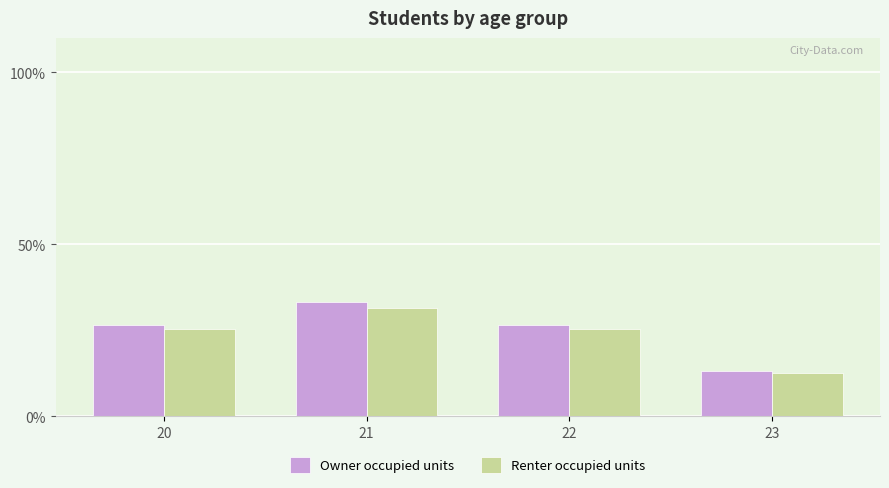

What is the difference between the Owner occupied units values at 20 and 23?

13.3